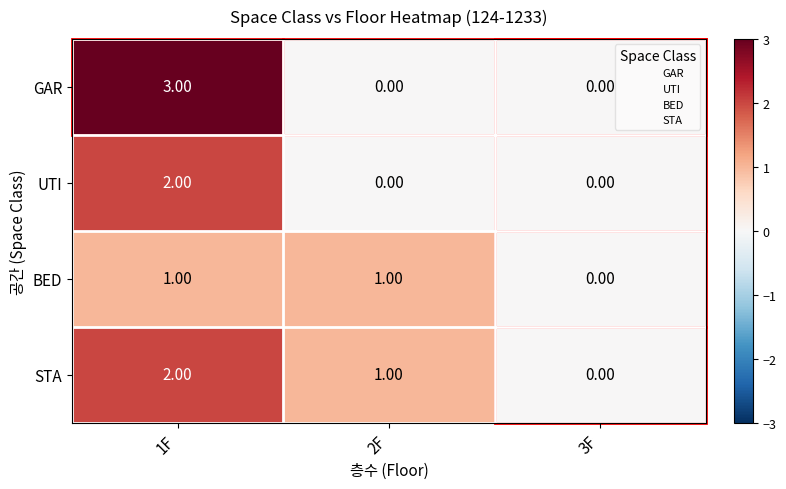

List the labels in order of STA value, largest first.

1F, 2F, 3F